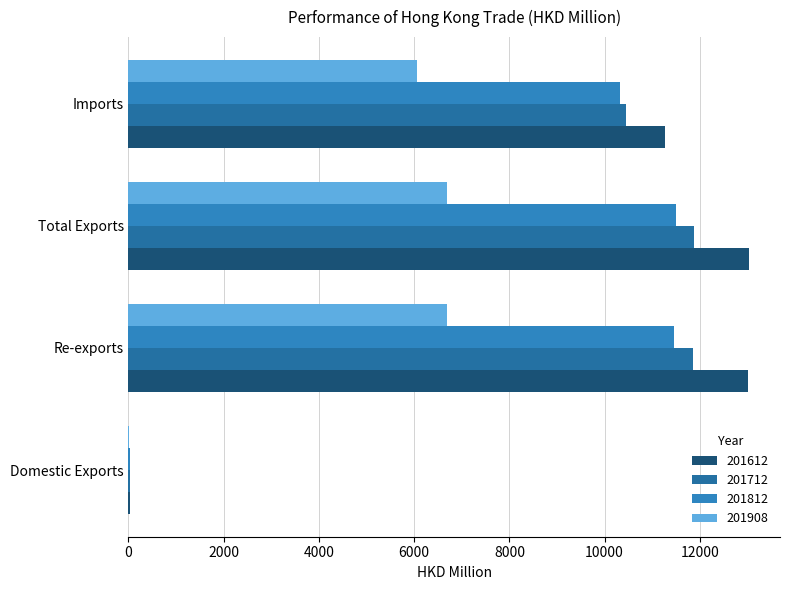

Which has a higher value, Total Exports or Imports?

Total Exports